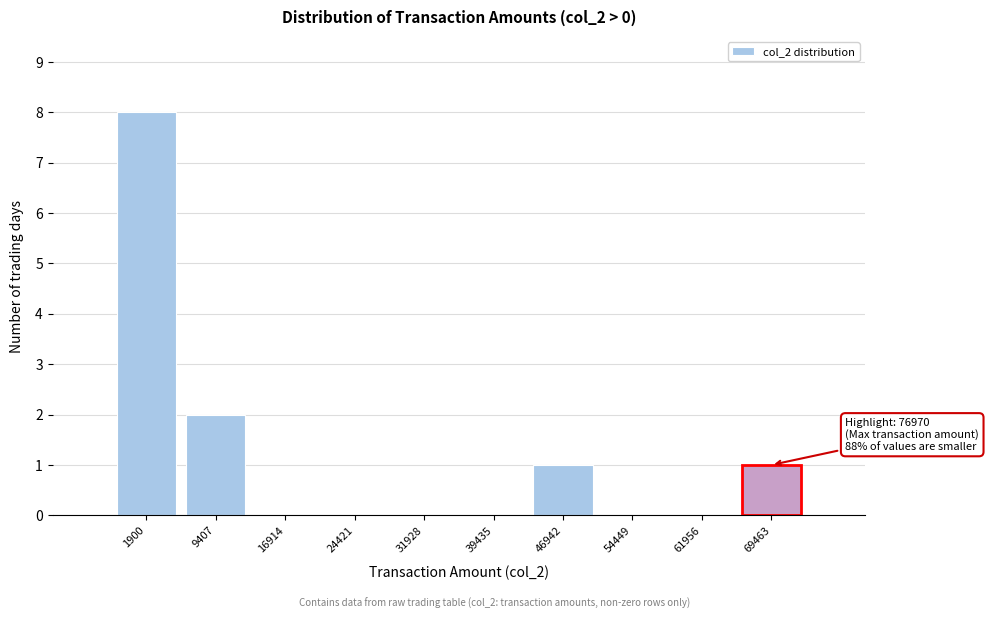

Reading right to left, list all the values displayed in this chart.

69463=1	61956=0	54449=0	46942=1	39435=0	31928=0	24421=0	16914=0	9407=2	1900=8